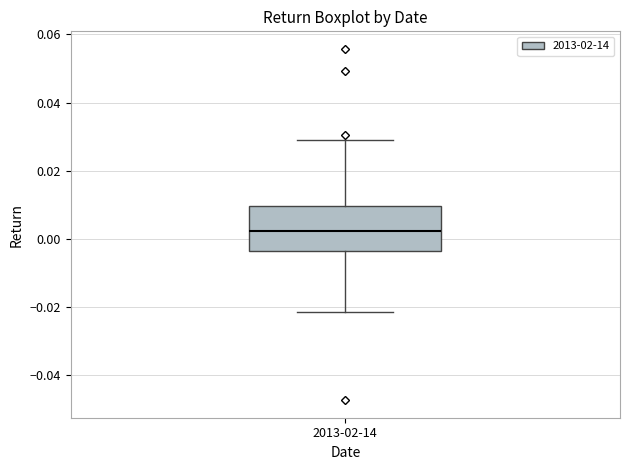

Where does the median line of the box for 2013-02-14 sit on the y-axis? The values are not printed on the chart, so give them approximately, as read against the axis.

0.002